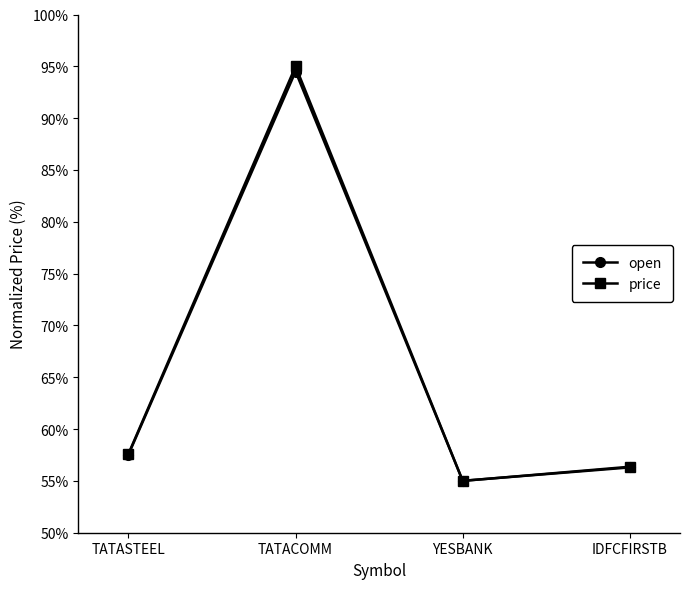

What position from the left is TATACOMM?

2